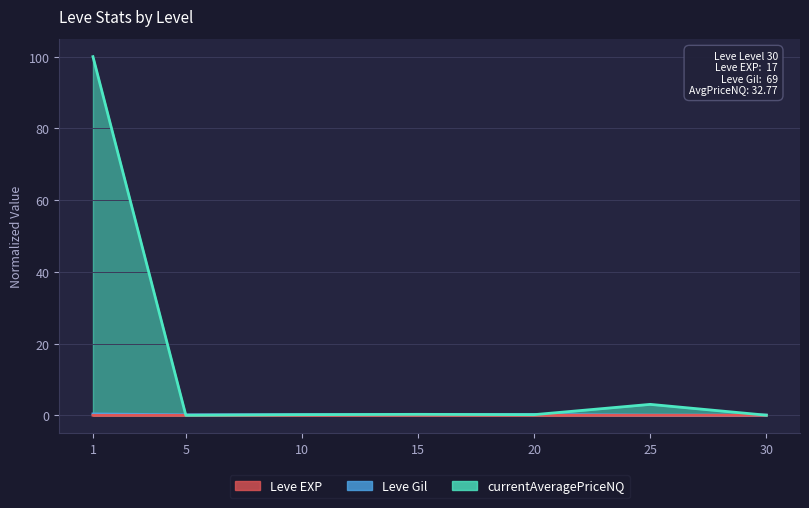

Which label corresponds to the smallest value in the chart?

5